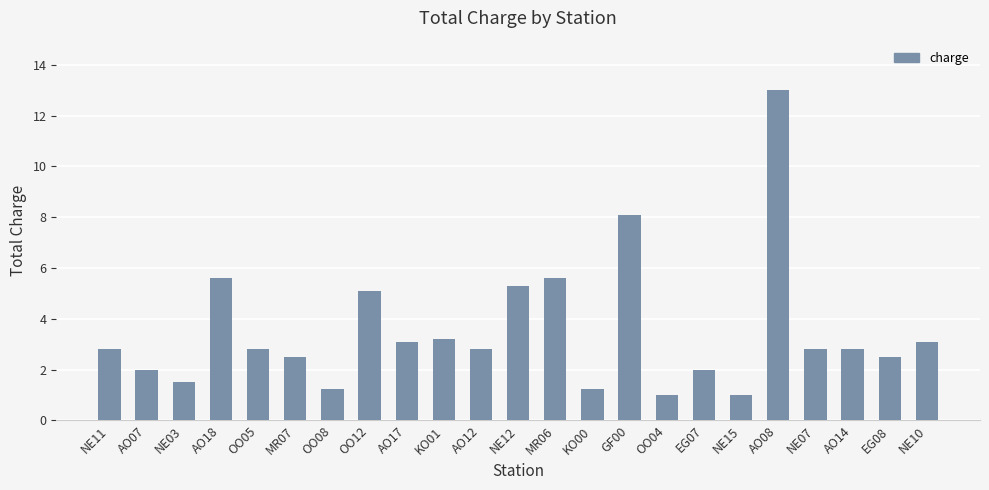

Approximately how many times larger is the value at EG07 compared to GF00?

0.2